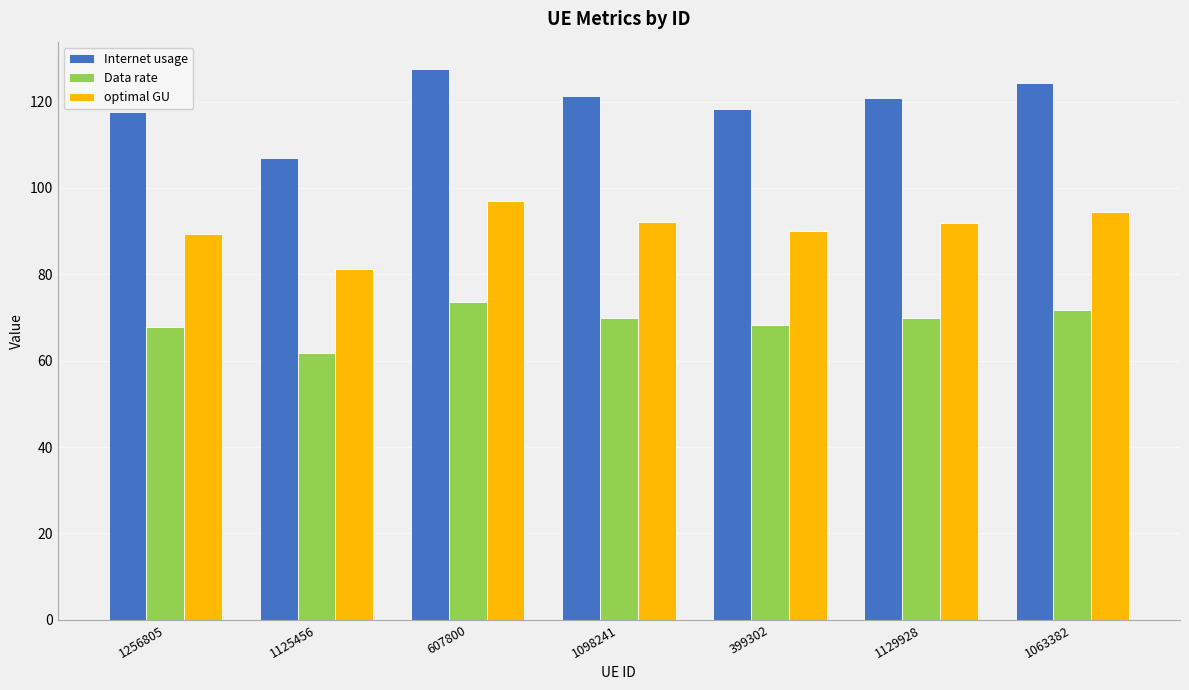

At how many categories does at least one series exceed 93?

7